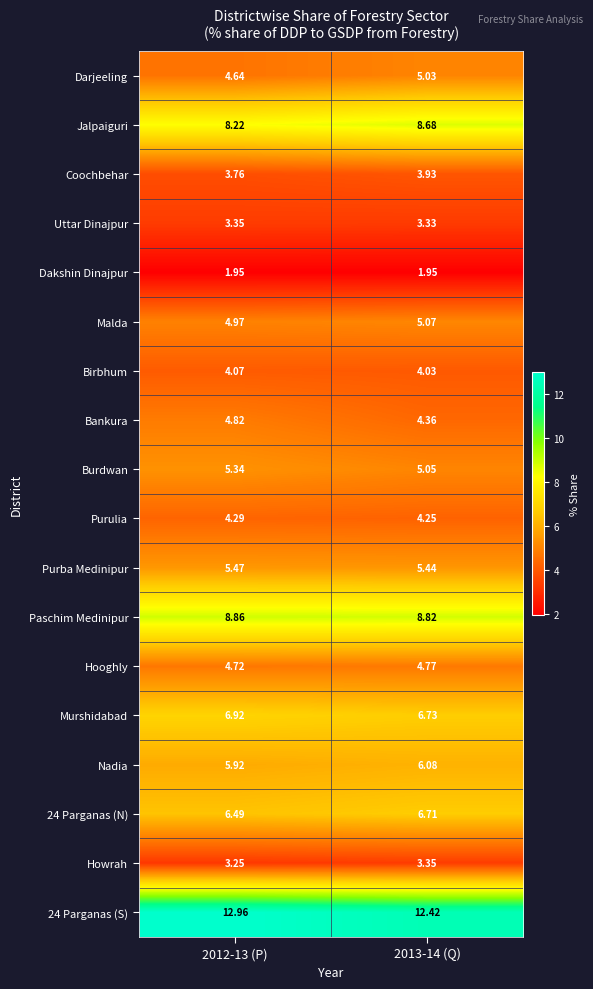

Which series changed the most between 2012-13 (P) and 2013-14 (Q)?

24 Parganas (S)